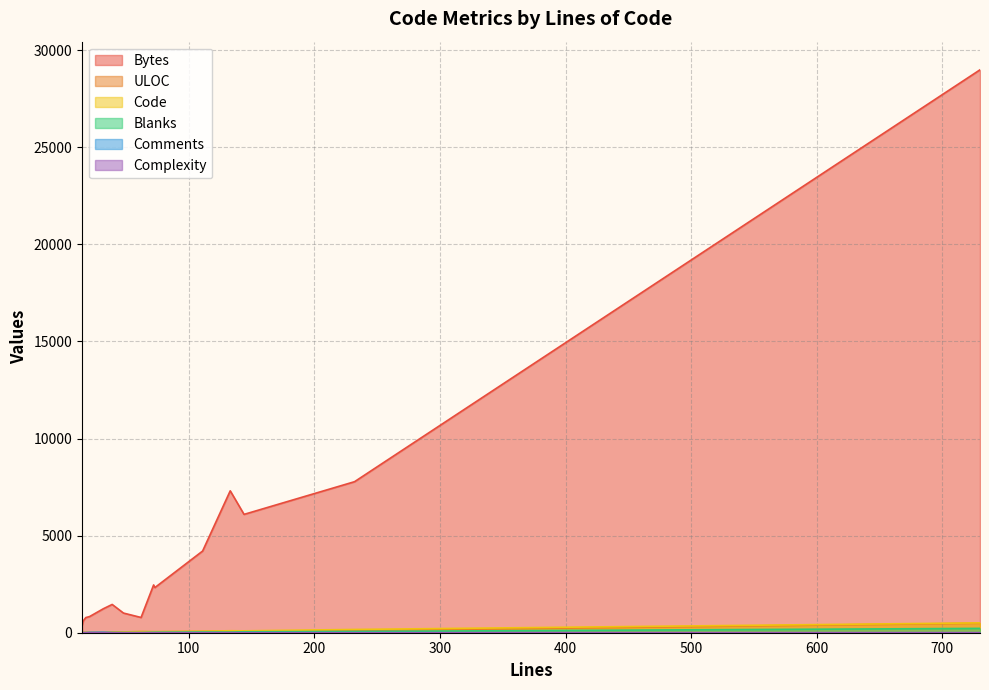

What is the highest value of the Bytes series?

28988